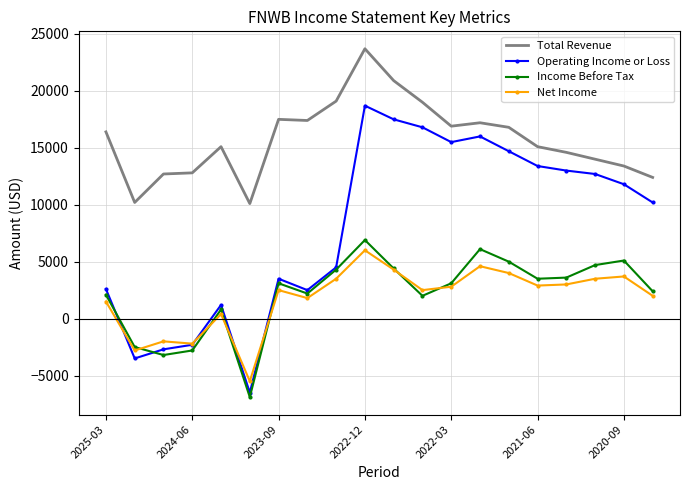

Which series has the largest total across all categories?

Total Revenue